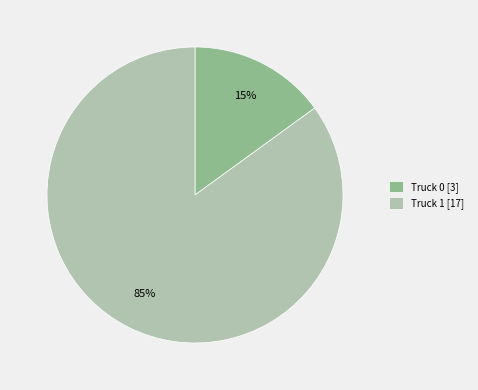

Do Truck 0 and Truck 1 together represent more than half of the pie?

Yes